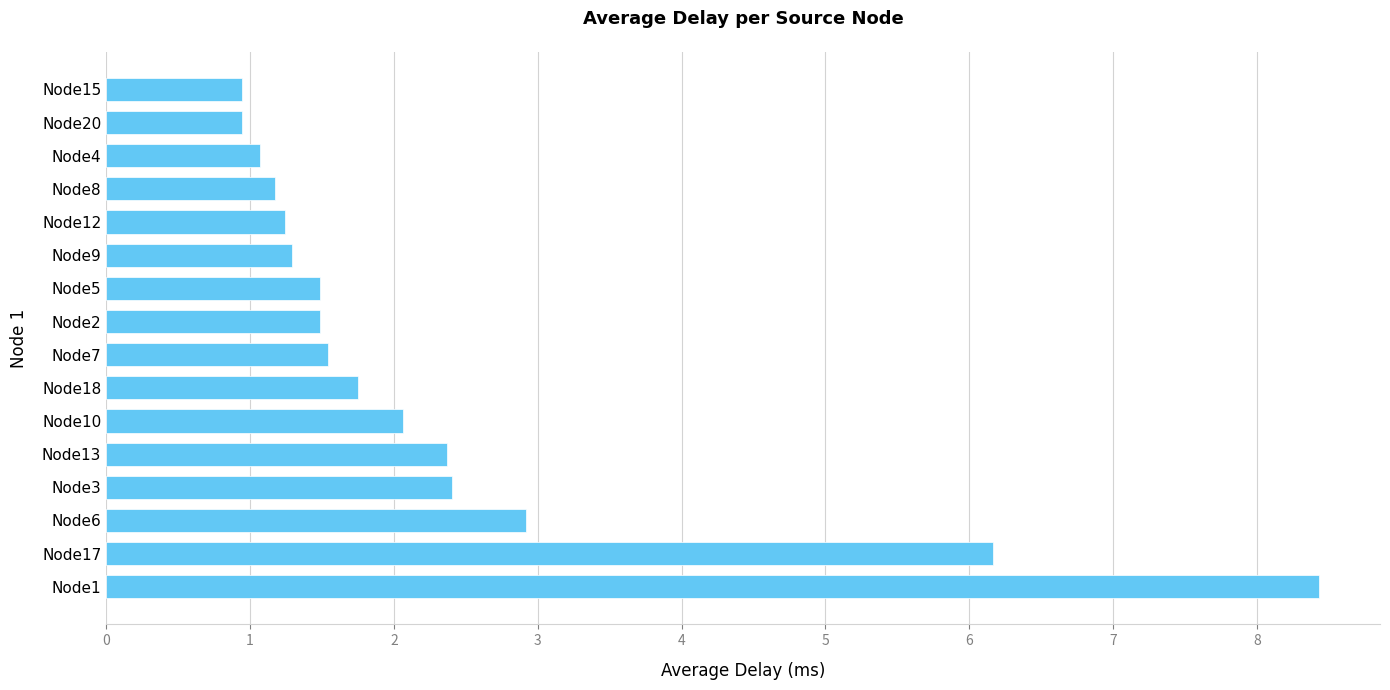

Count the number of categories in the chart.

16